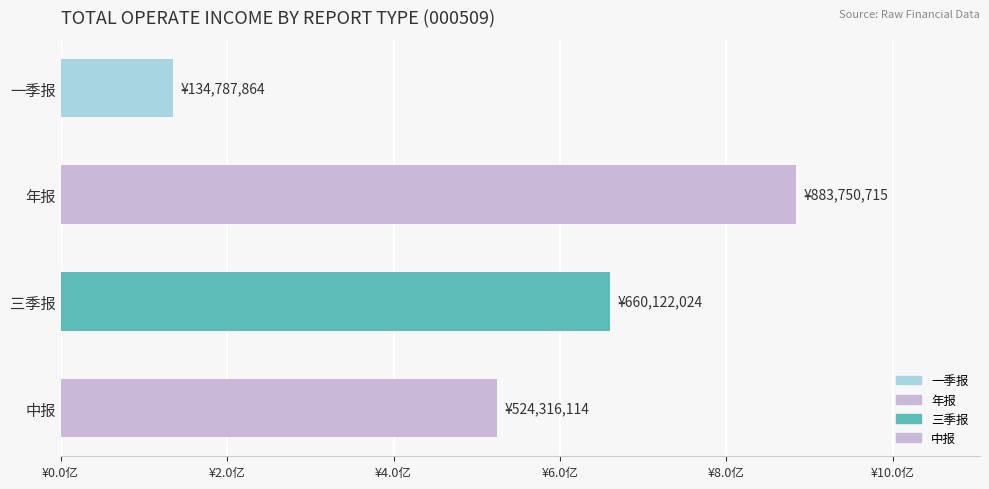

Are the bars horizontal?

Yes